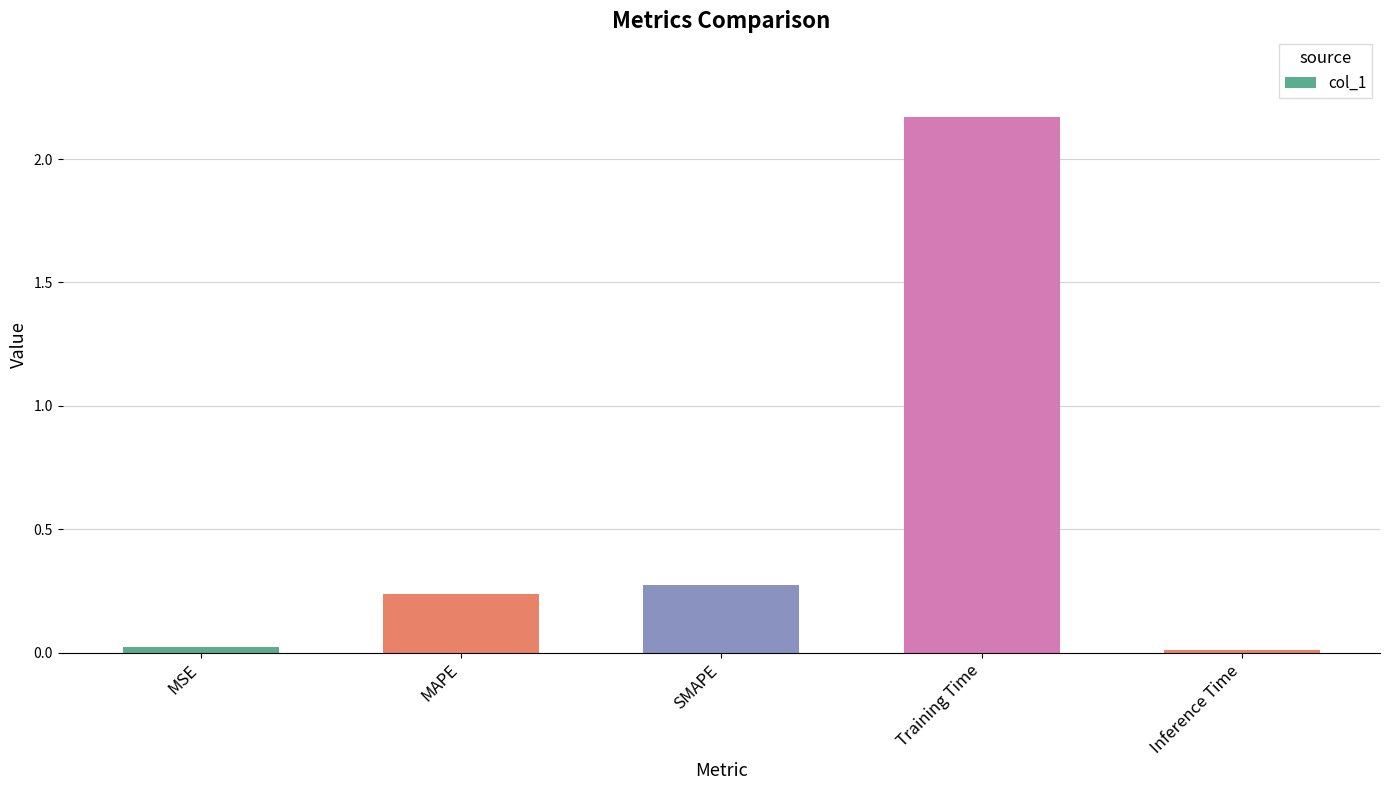

What is the label of the 5th bar from the right?

MSE